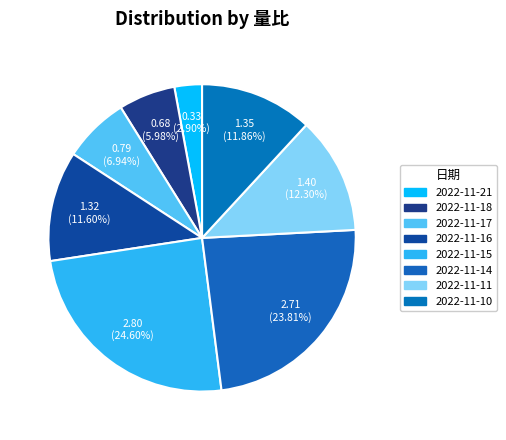

The 2022-11-14 slice represents 11% of the pie. True or false?

False